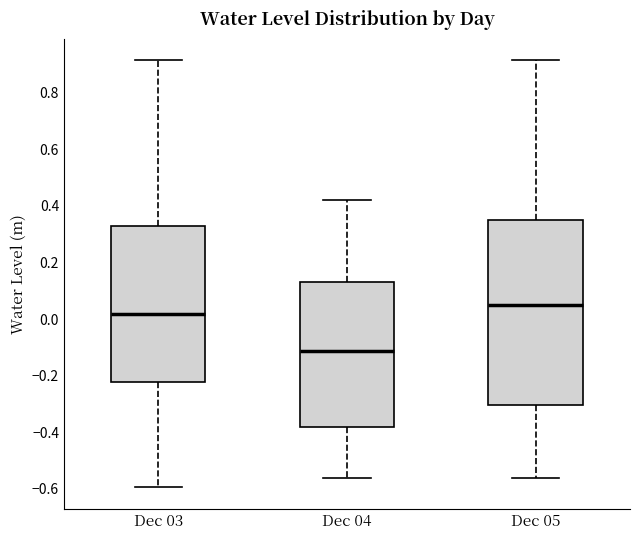

Reading left to right, transcribe this box plot: for each box, give where its median line is, the range the box spans, and where its two whiskers end, as read against the y-axis. The values are not printed on the chart, so give them approximately, as read against the axis.

Dec 03: median 0.02, box -0.22 to 0.32, whiskers -0.60 to 0.92
Dec 04: median -0.12, box -0.38 to 0.14, whiskers -0.56 to 0.42
Dec 05: median 0.04, box -0.30 to 0.36, whiskers -0.56 to 0.92